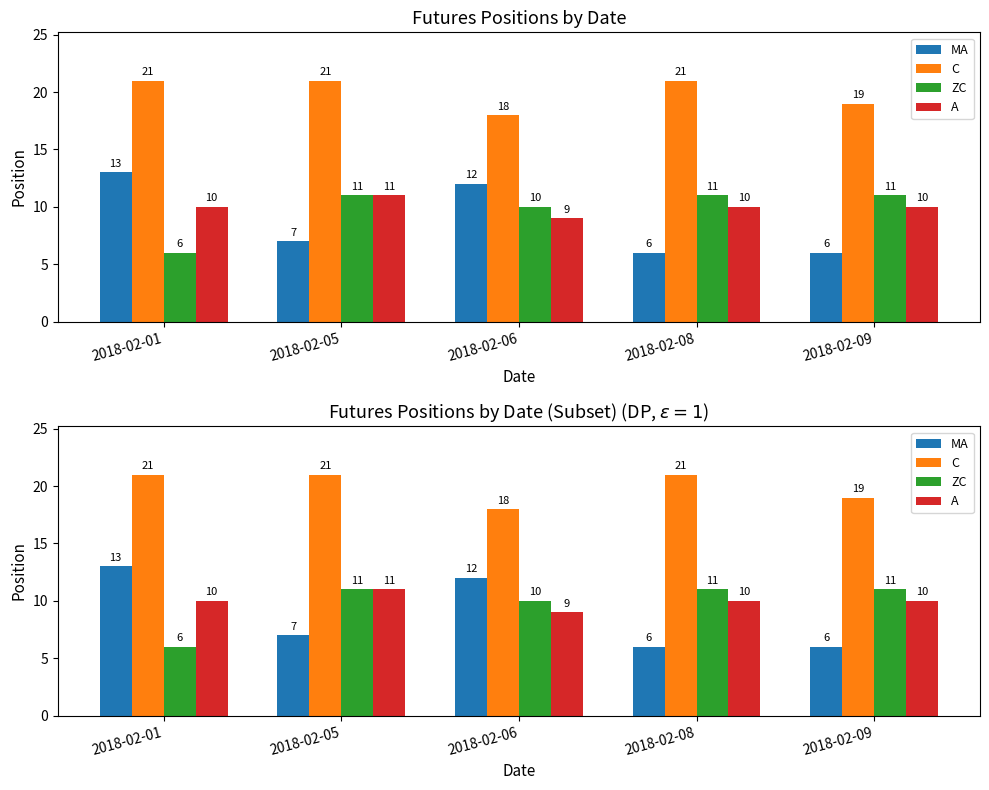

True or false: ZC has a value of 6 at 2018-02-01.

True